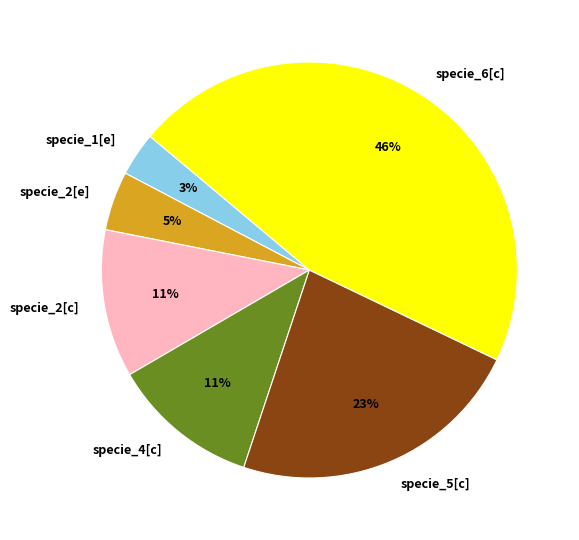

Combined, do specie_5[c] and specie_2[e] account for over 50%?

No